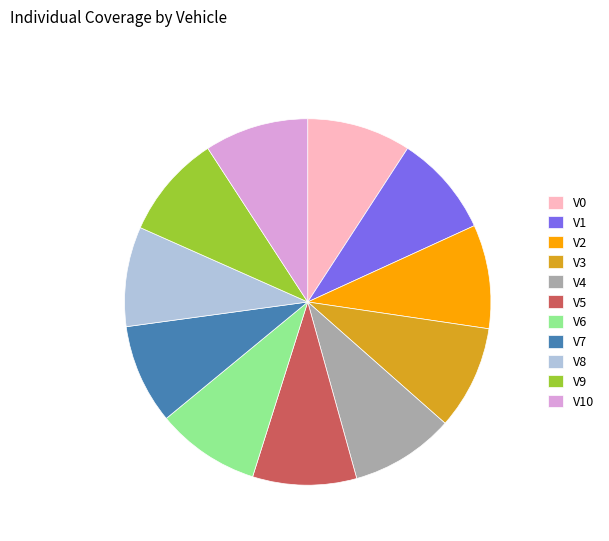

Is there any slice that represents more than half of the pie?

No